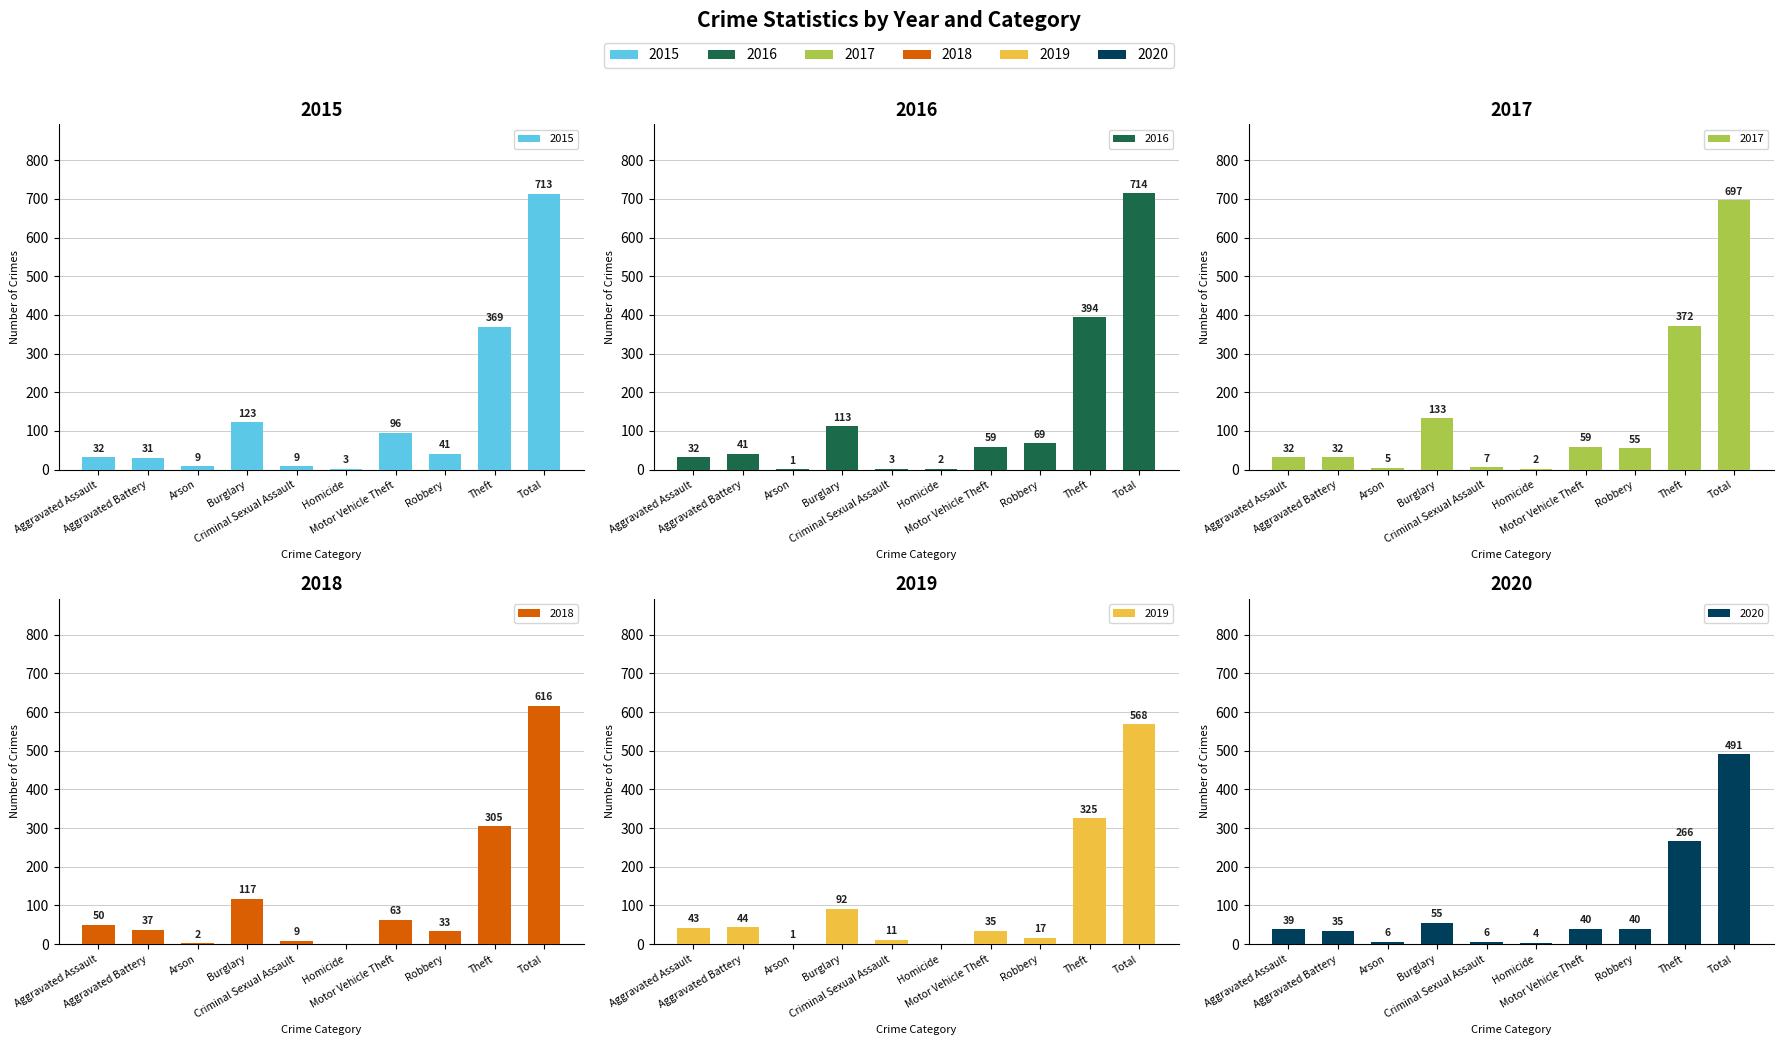

What is the average value of the 2016 series?

143